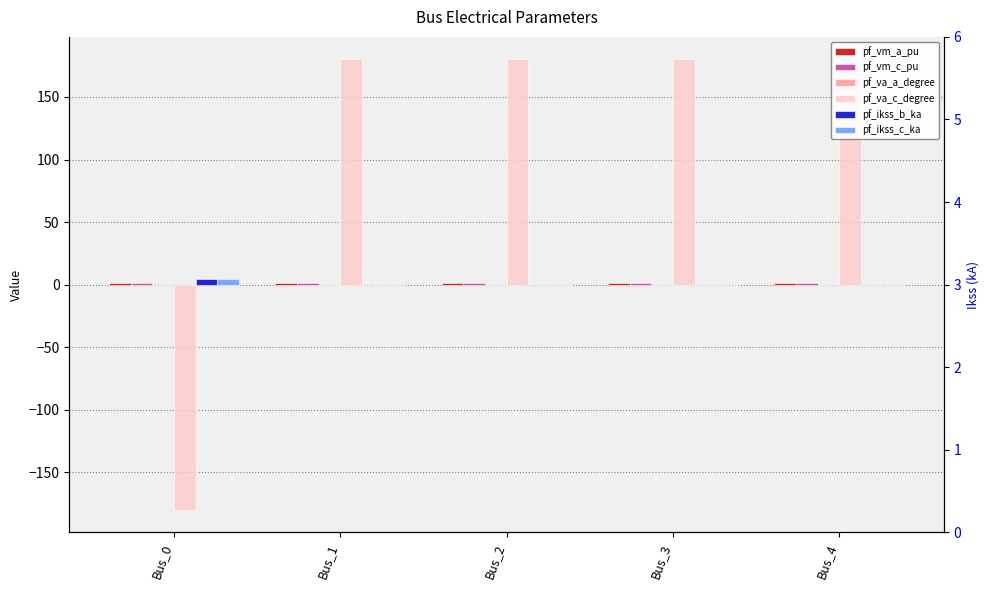

Reading left to right, what are all the values shown in this chart?

pf_vm_a_pu: Bus_0=1.0	Bus_1=1.0	Bus_2=1.0	Bus_3=1.0	Bus_4=1.0
pf_vm_c_pu: Bus_0=1.0	Bus_1=1.0	Bus_2=1.0	Bus_3=1.0	Bus_4=1.0
pf_va_a_degree: Bus_0=-0.0	Bus_1=0.0	Bus_2=0.0	Bus_3=0.0	Bus_4=0.0
pf_va_c_degree: Bus_0=-180.0	Bus_1=180.0	Bus_2=180.0	Bus_3=180.0	Bus_4=180.0
pf_ikss_b_ka: Bus_0=4.5	Bus_1=0.0	Bus_2=0.0	Bus_3=0.0	Bus_4=0.0
pf_ikss_c_ka: Bus_0=4.5	Bus_1=0.0	Bus_2=0.0	Bus_3=0.0	Bus_4=0.0